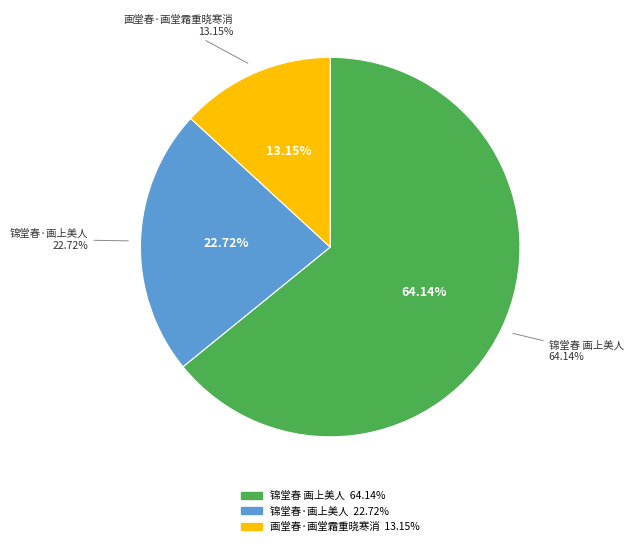

To the nearest percent, what portion does 画堂春·画堂霜重晓寒消 represent?

13%